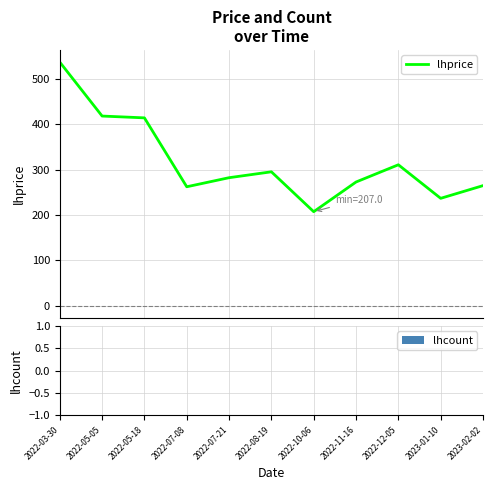

What is the maximum value shown in the chart?

537.0